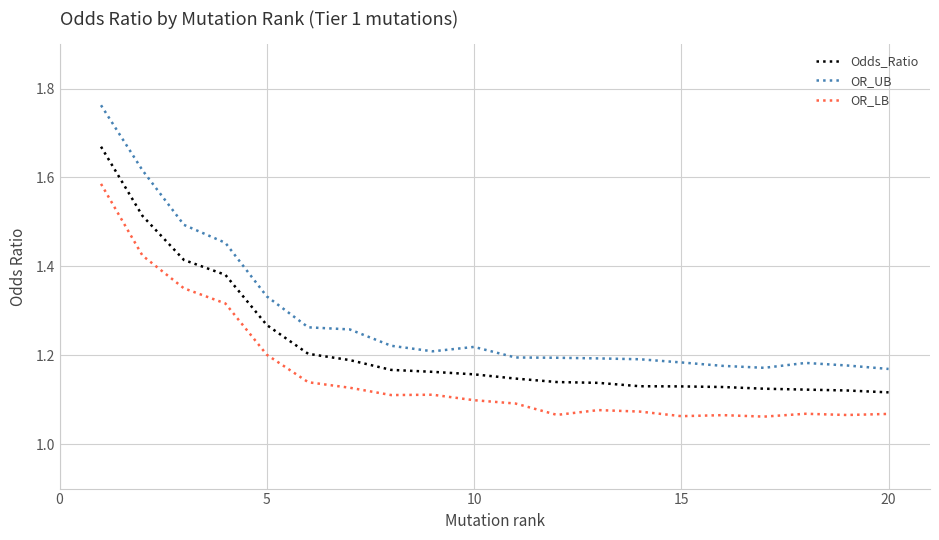

What is the difference between the maximum and second lowest values in the OR_UB series?

0.6